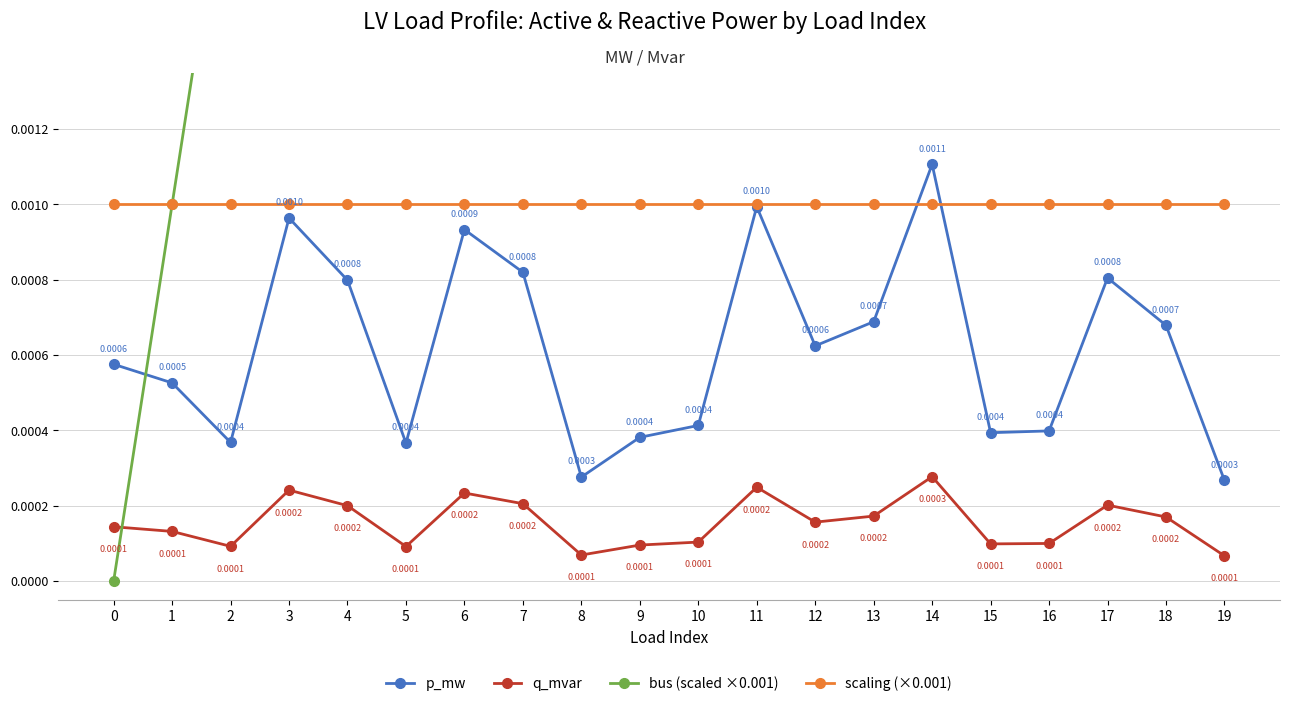

How many times do p_mw and bus (scaled ×0.001) cross each other?

1